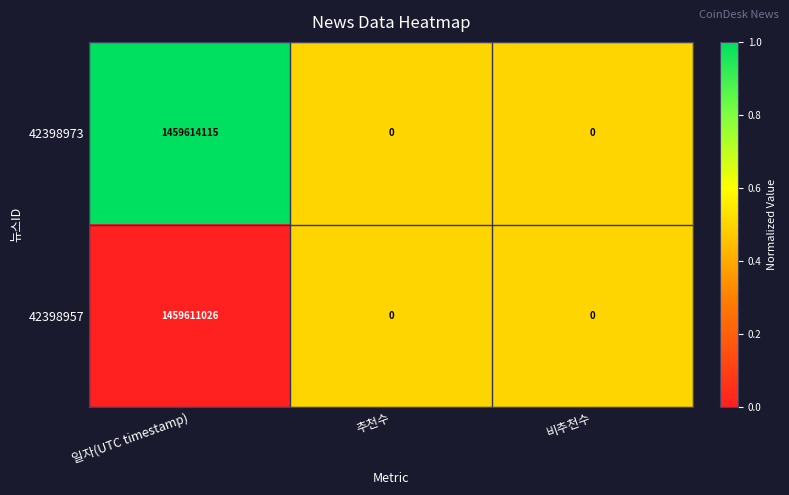

Reading left to right, list all the values displayed in this chart.

42398973: 1459614115	0	0
42398957: 1459611026	0	0